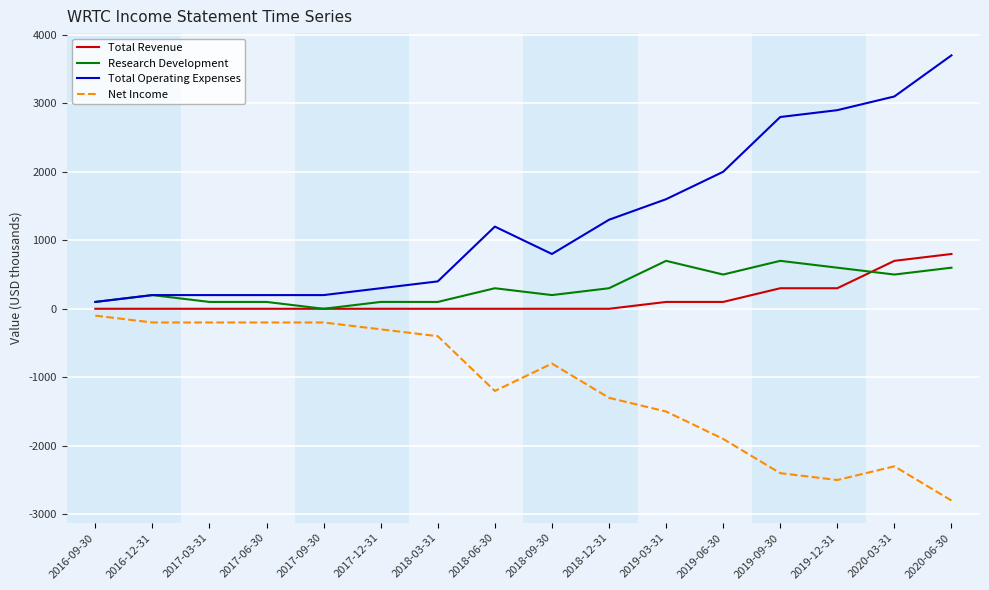

The value of Net Income at 2018-09-30 is -800. True or false?

True